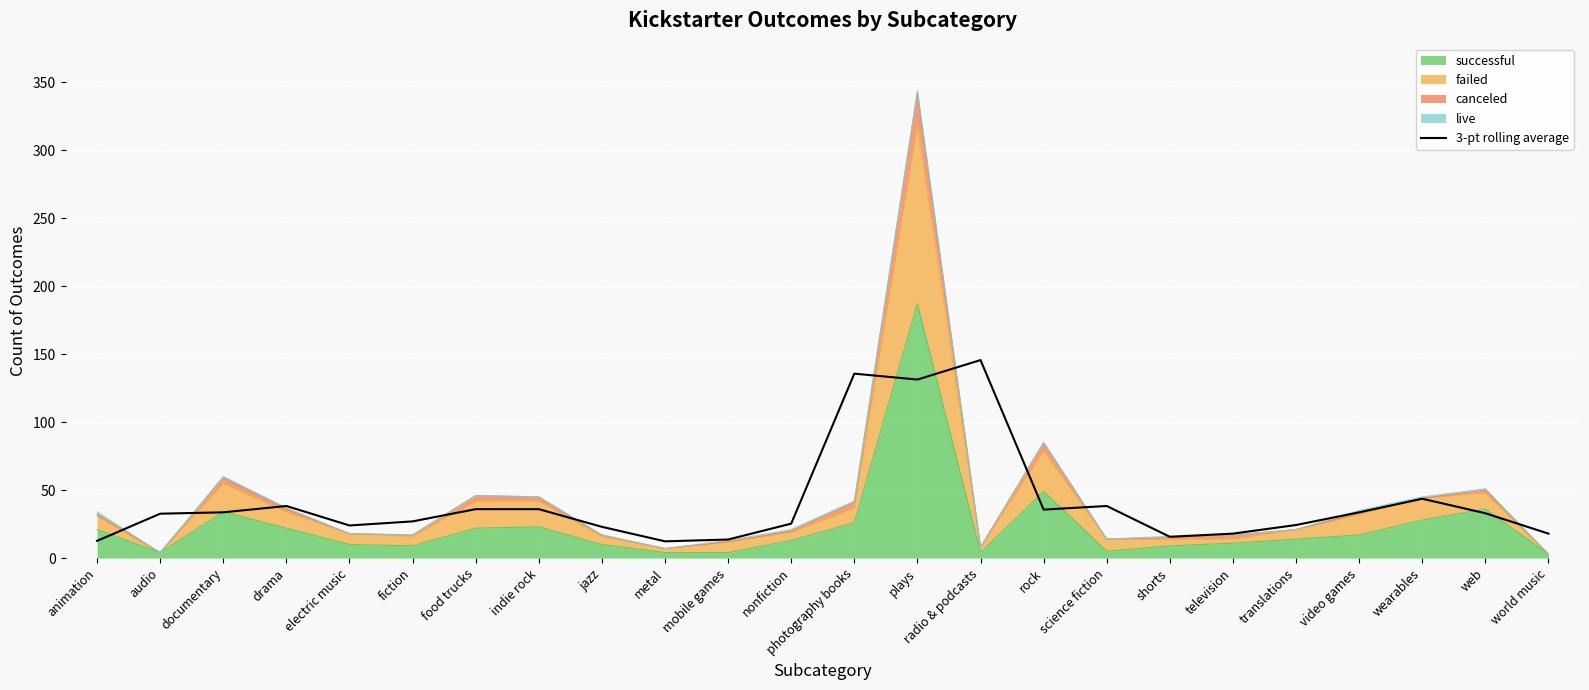

List the labels in order of value, smallest first.

metal, animation, mobile games, shorts, television, world music, jazz, electric music, translations, nonfiction, fiction, audio, web, documentary, video games, rock, food trucks, indie rock, drama, science fiction, wearables, plays, photography books, radio & podcasts